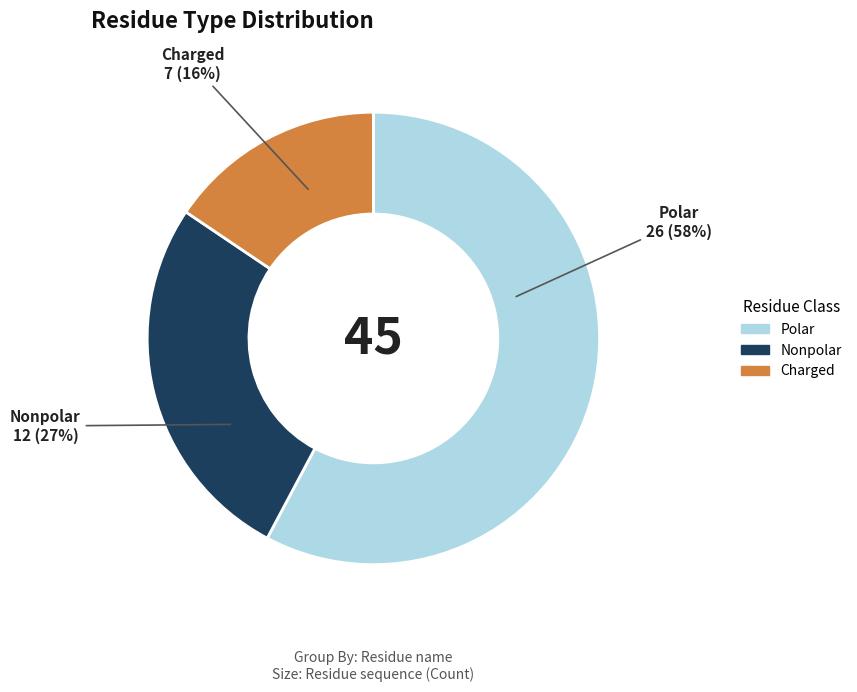

Does any single category account for the majority?

Yes